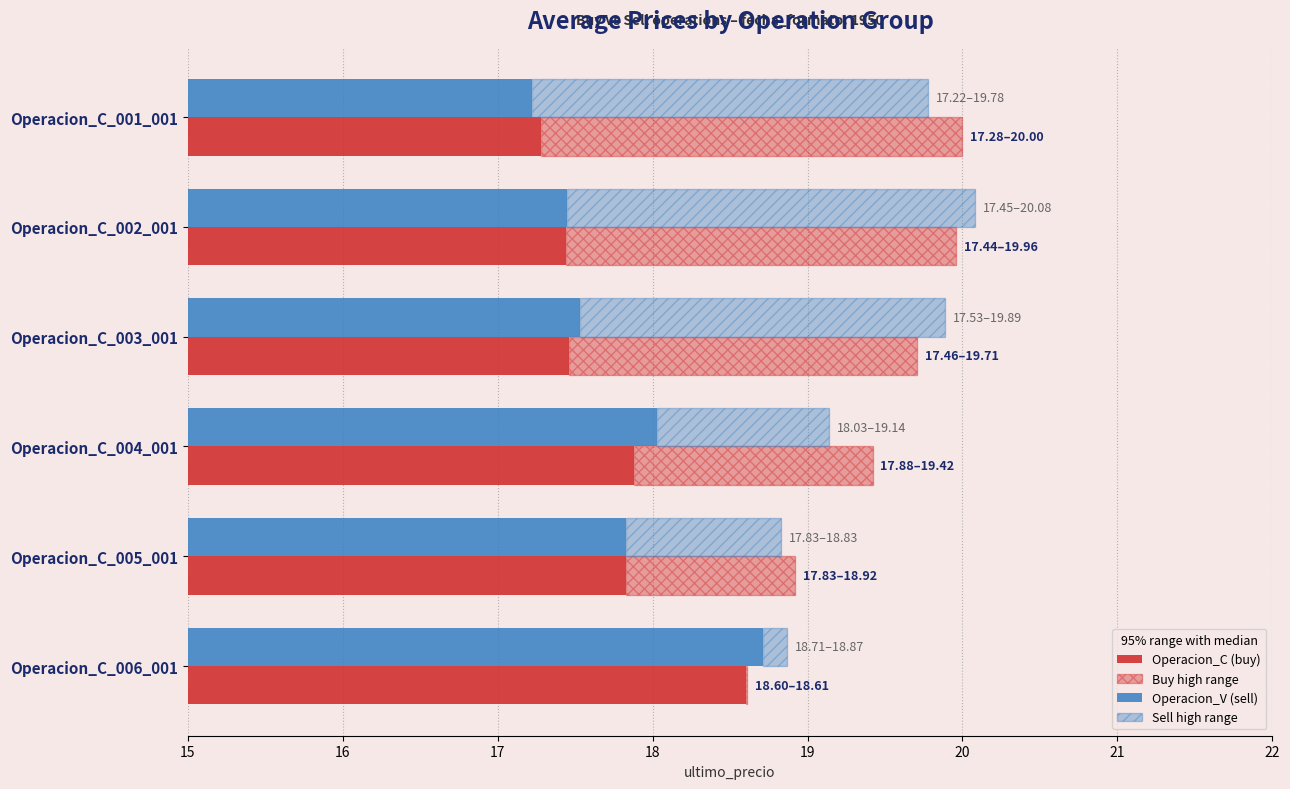

What is the difference between the Operacion_C (buy) values at Operacion_C_006_001 and Operacion_C_003_001?

1.1